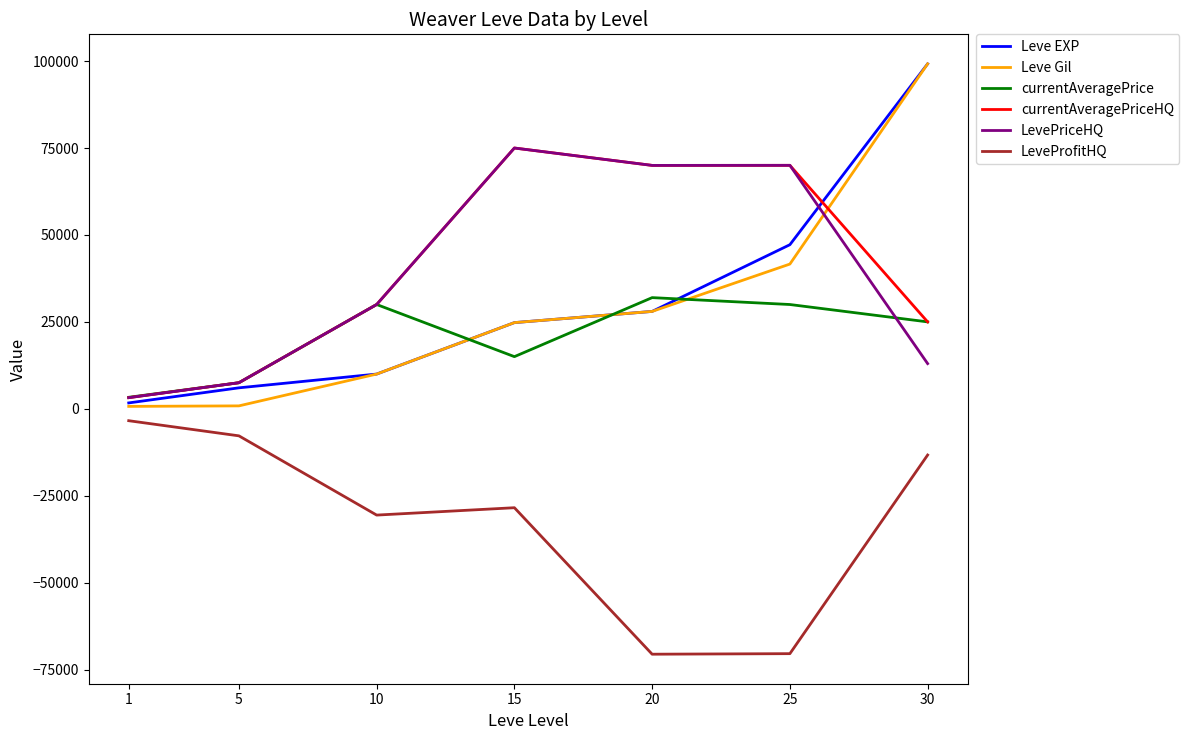

What is the average value of the LeveProfitHQ series?

-32080